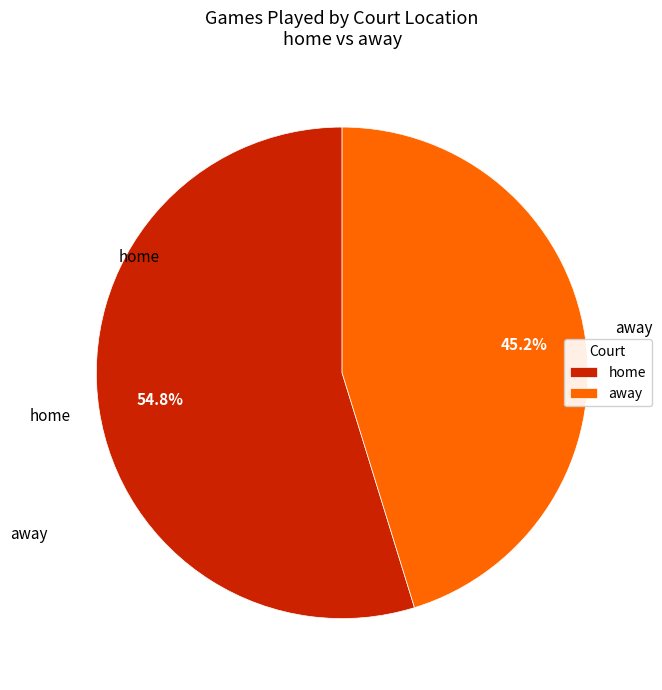

Which slice is the smallest?

away